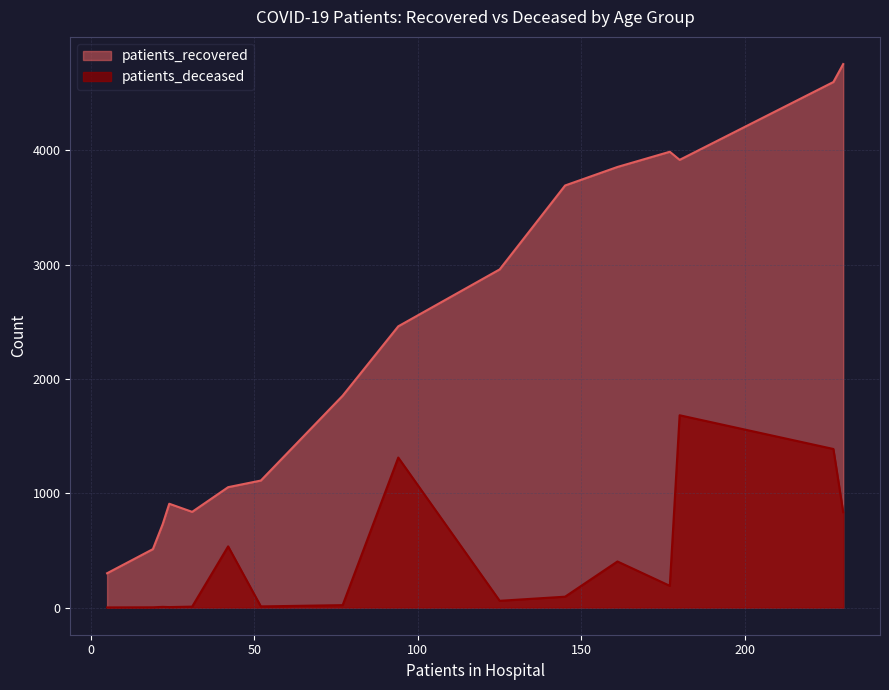

Which series has the widest spread of values?

patients_recovered